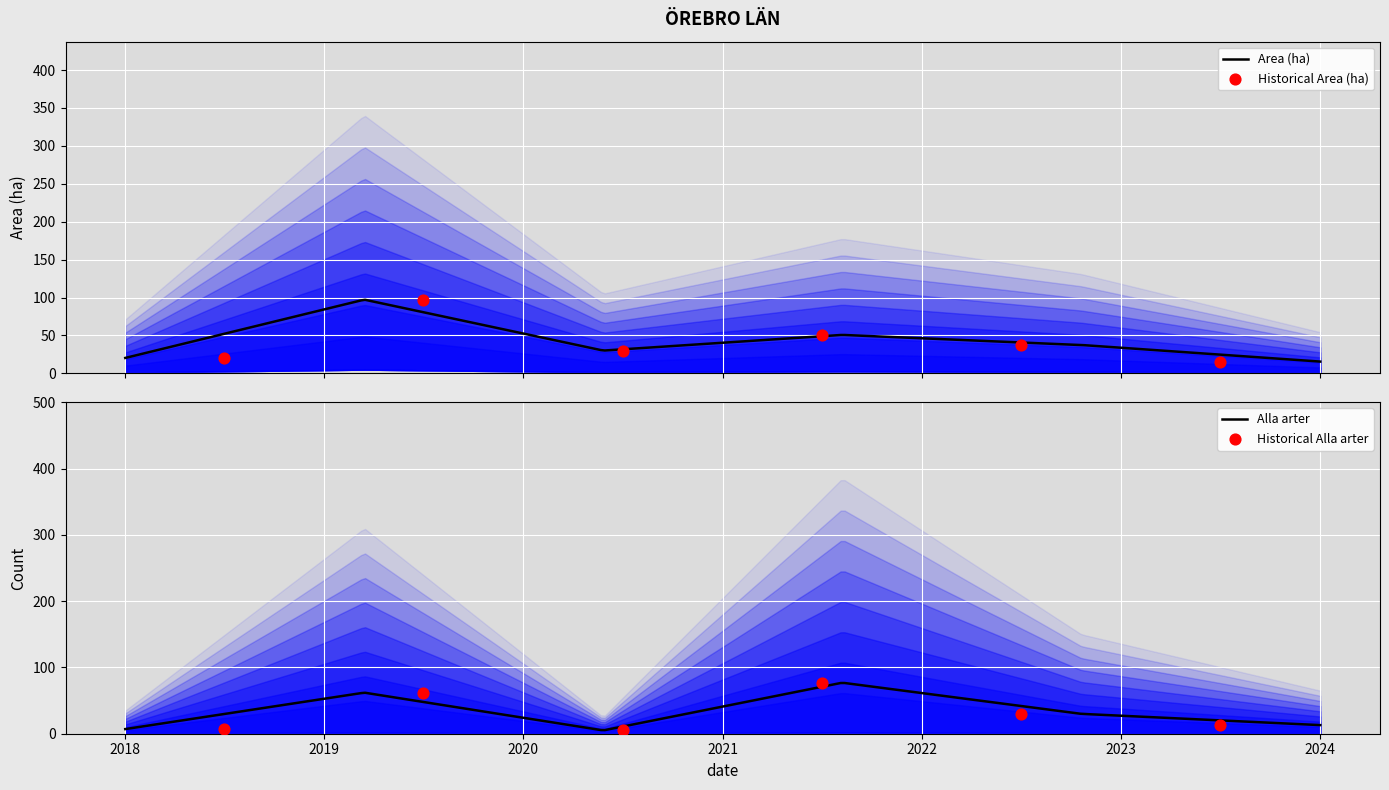

What is the minimum value for Area (ha)?

15.5